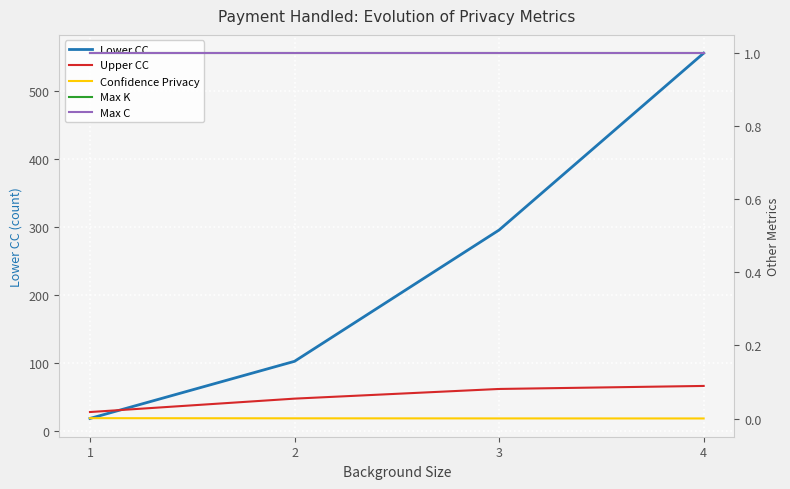

True or false: Max K and Max C intersect in this chart.

False